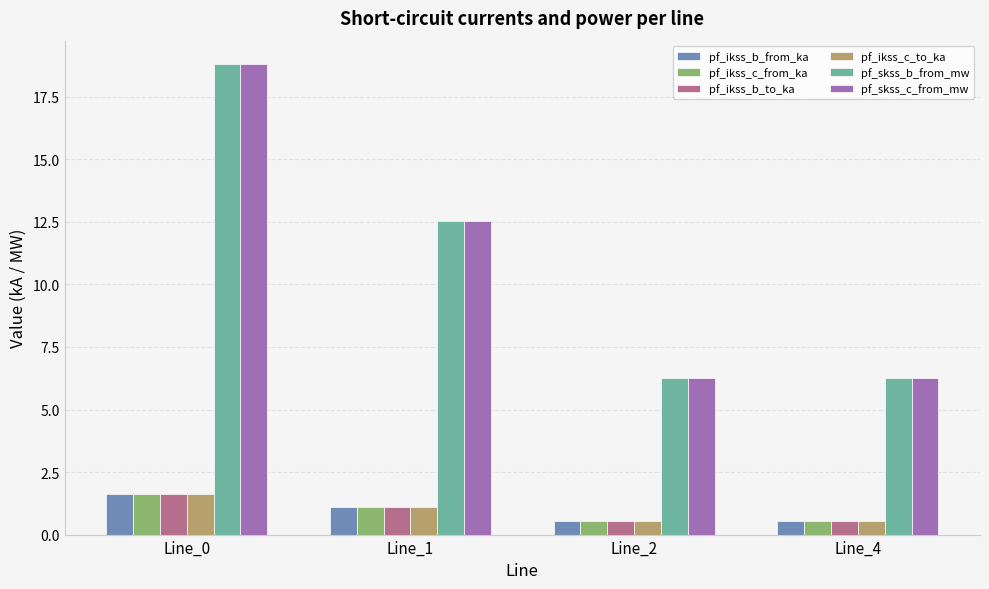

What is the difference between the highest and lowest values at Line_0?

17.2